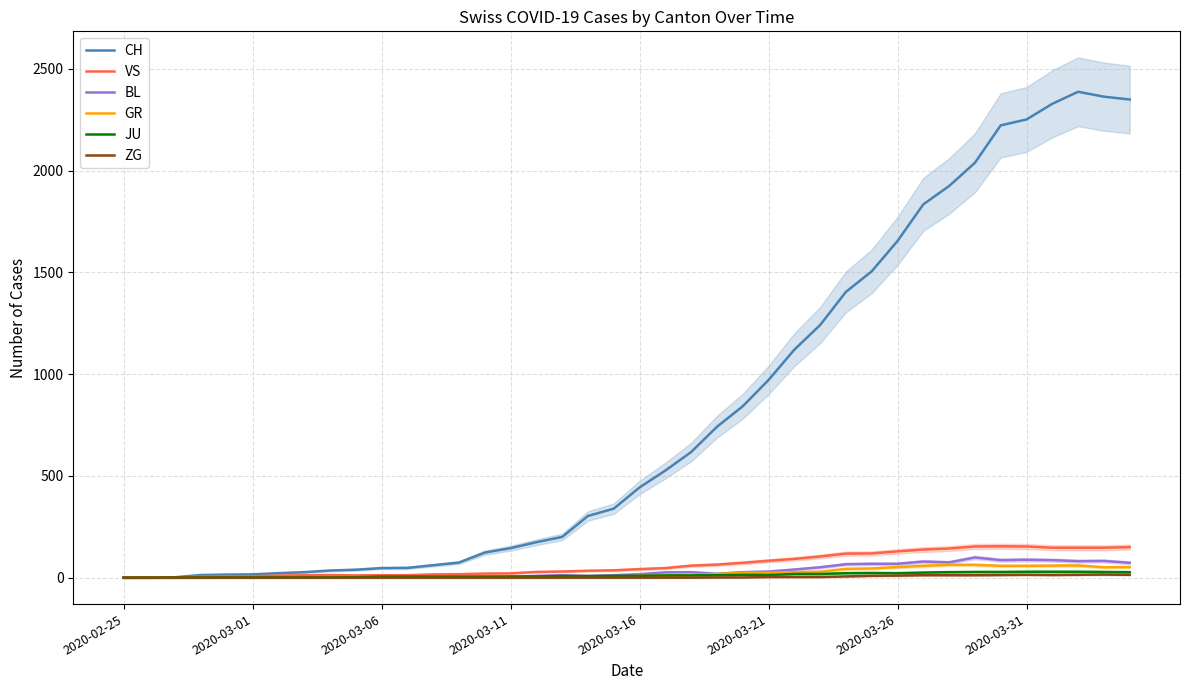

How many lines are shown in the chart?

6